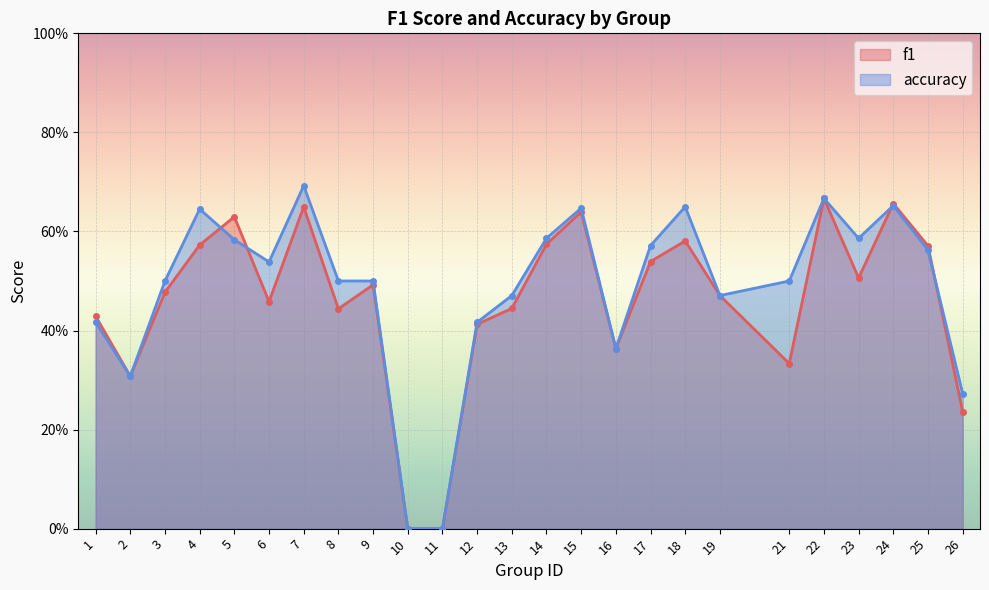

Where is the first local maximum for accuracy?

4